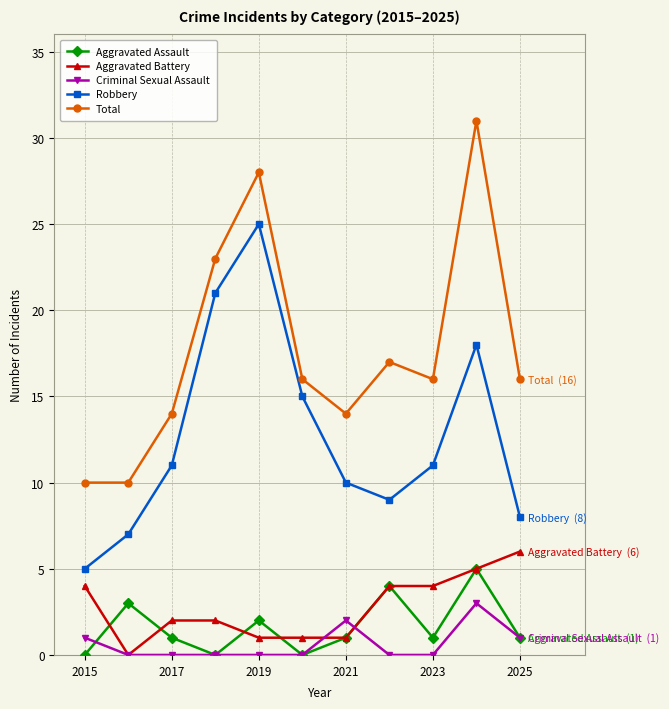

How many lines are shown in the chart?

5